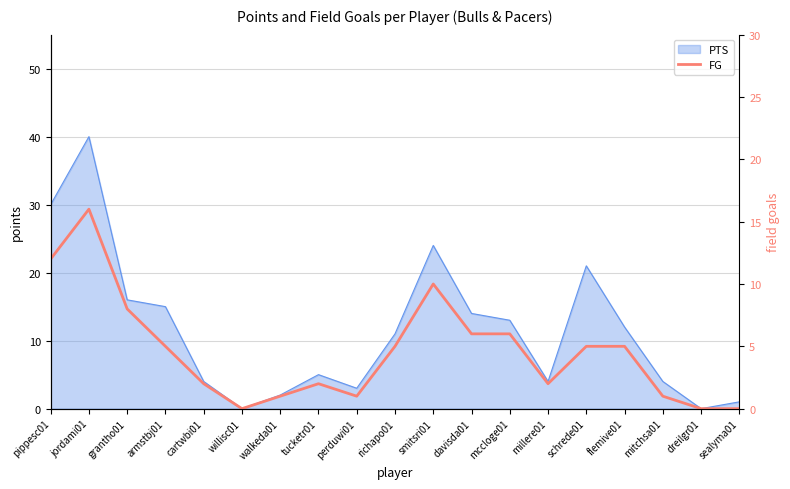

How many interior local valleys (lower than both neighbors) does the data have?

3